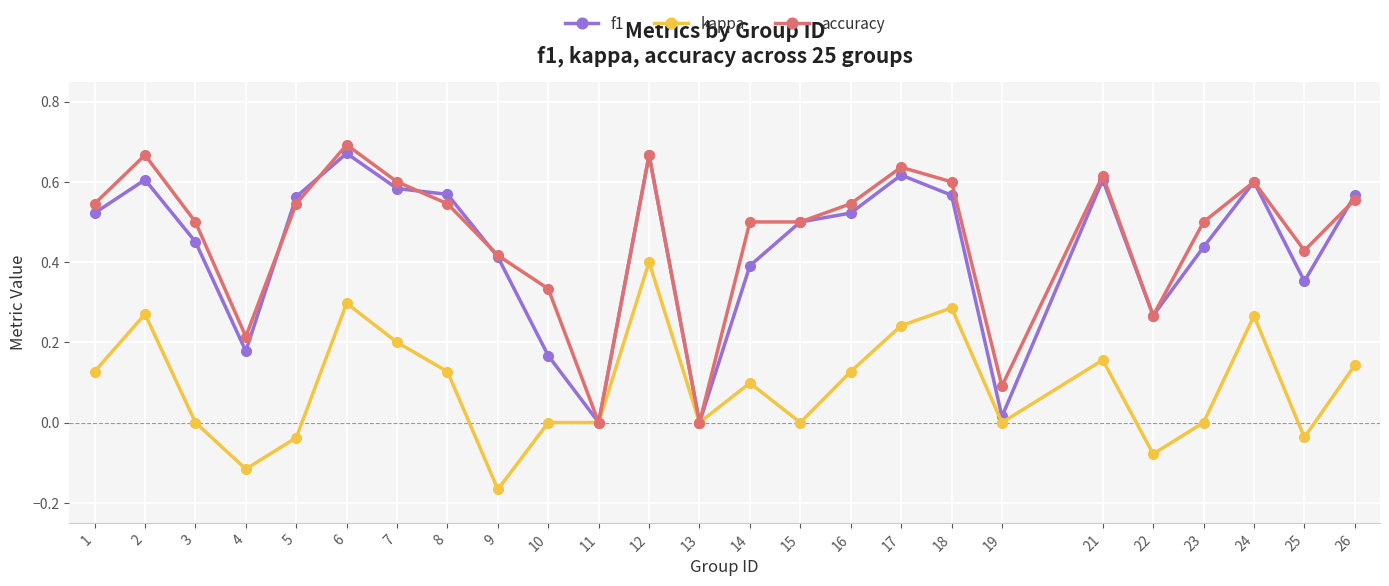

Between 18 and 26, which series saw the biggest shift?

kappa